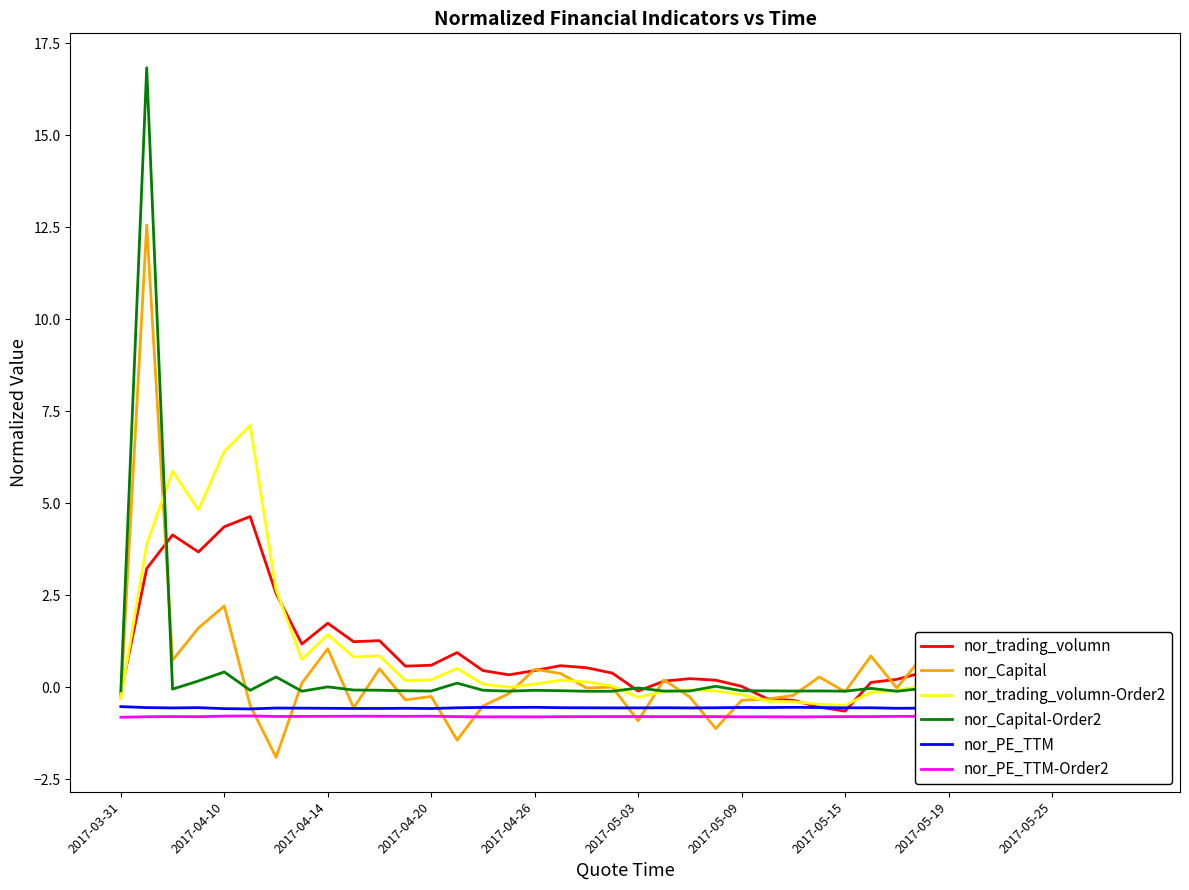

What is the difference between the highest and lowest values at 27?

1.1